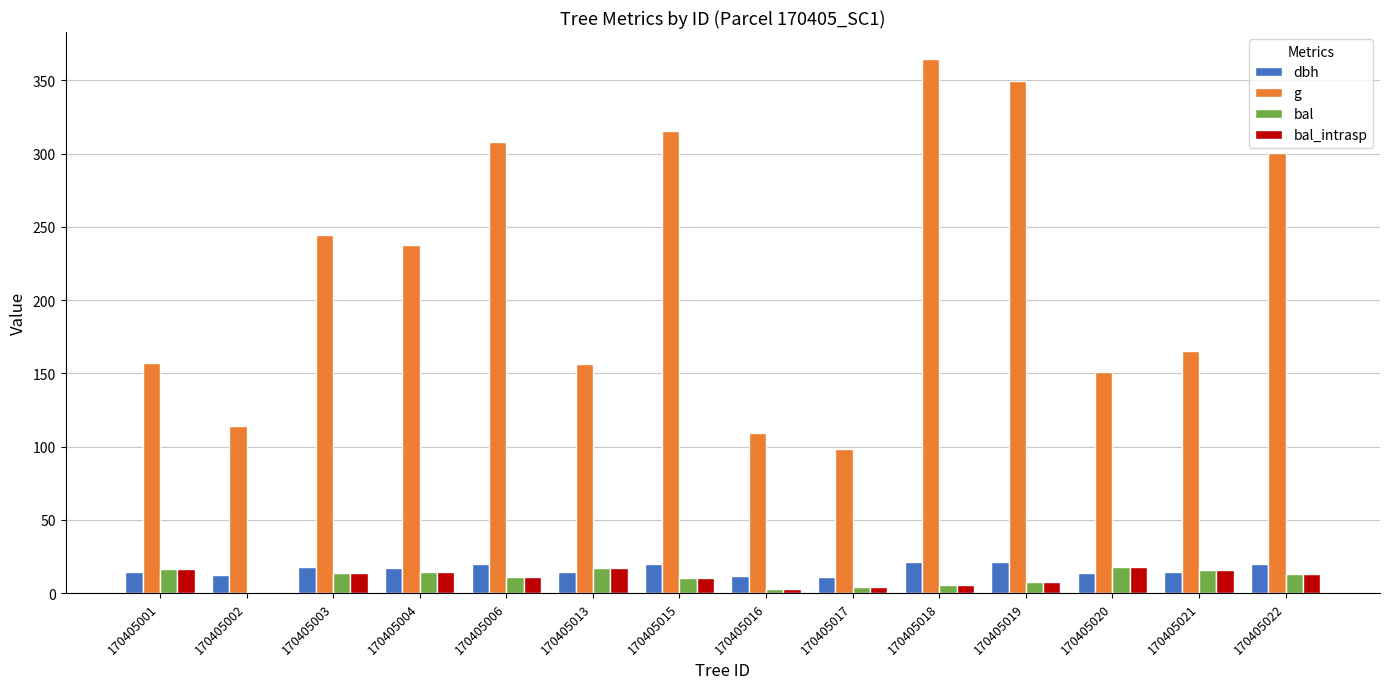

What is the sum of the bal values at 170405022 and 170405003?

26.8